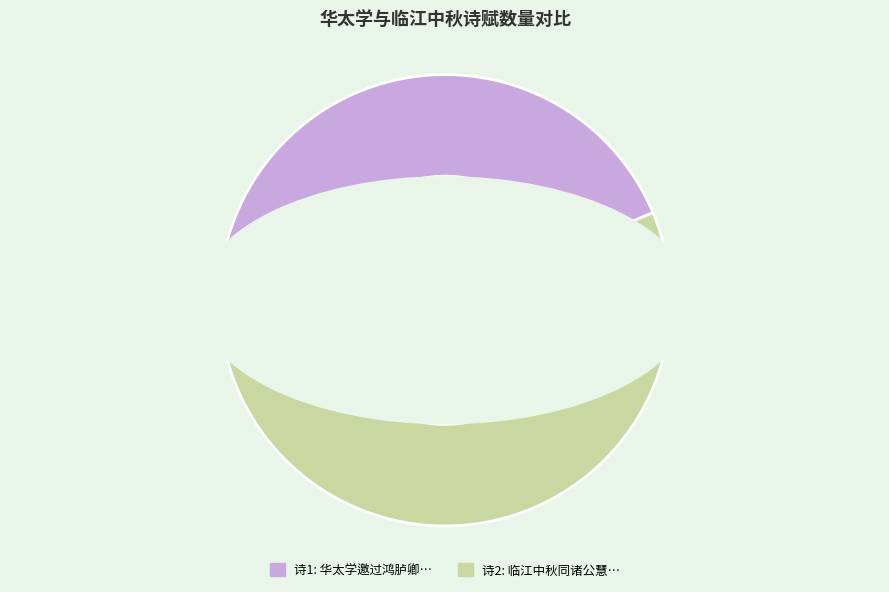

What is the ratio of the value at 华太学邀过鸿胪卿王公慧山西园景物尤胜丽与俞比部曹山人同赋 to the value at 临江中秋同诸公慧力寺泛舟回遂集愚楼玩月分体各赋?

0.8